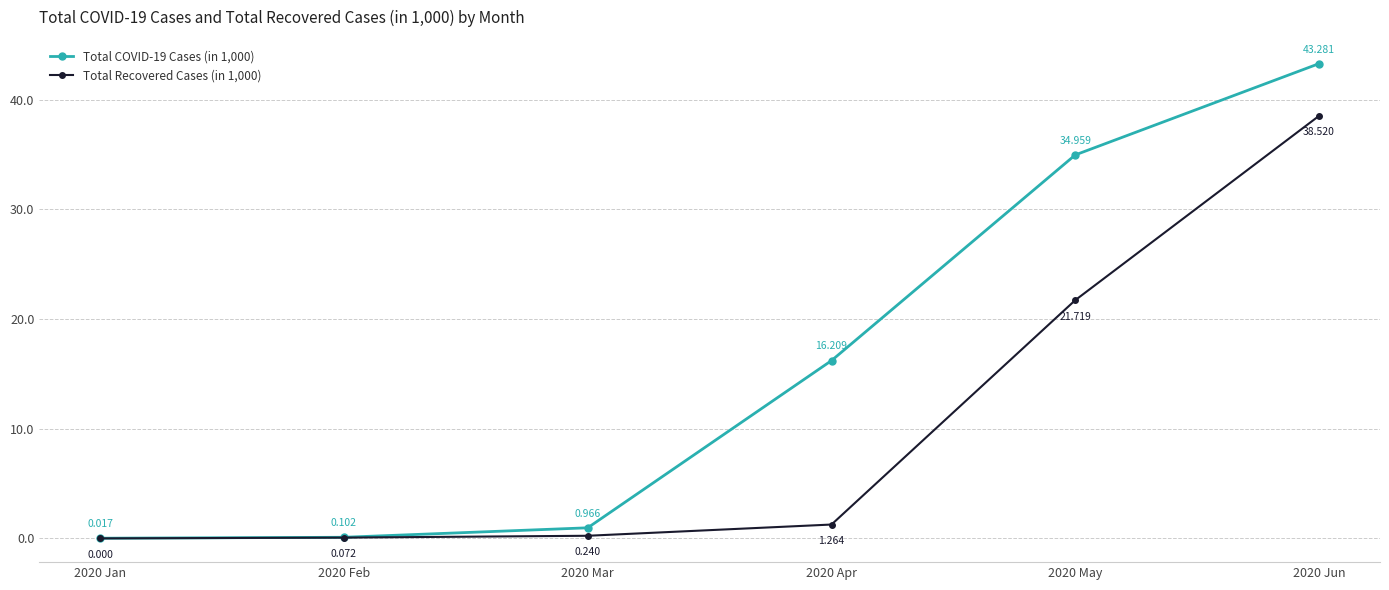

Rank the series by their maximum value, from lowest to highest.

Total Recovered Cases (in 1,000), Total COVID-19 Cases (in 1,000)